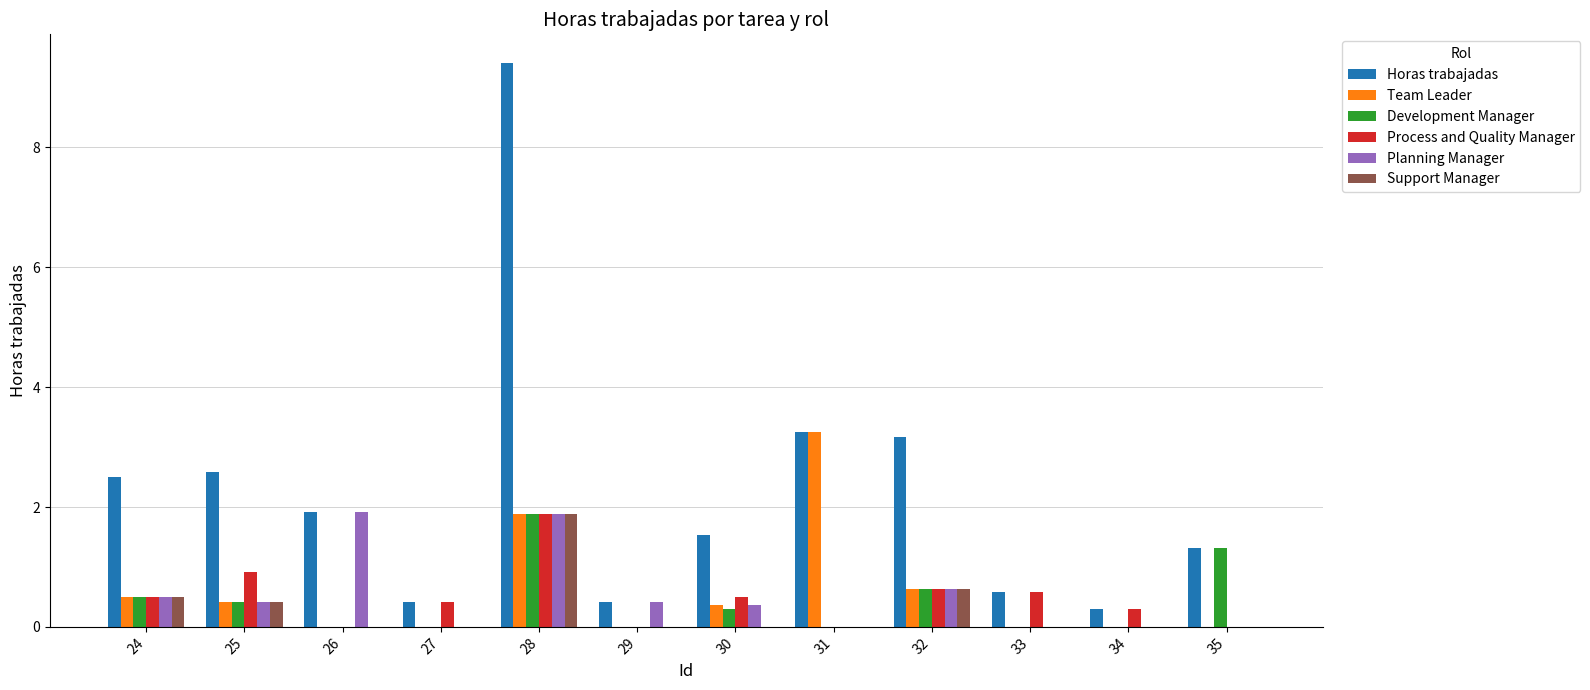

How many data points in Horas trabajadas are above 1?

8